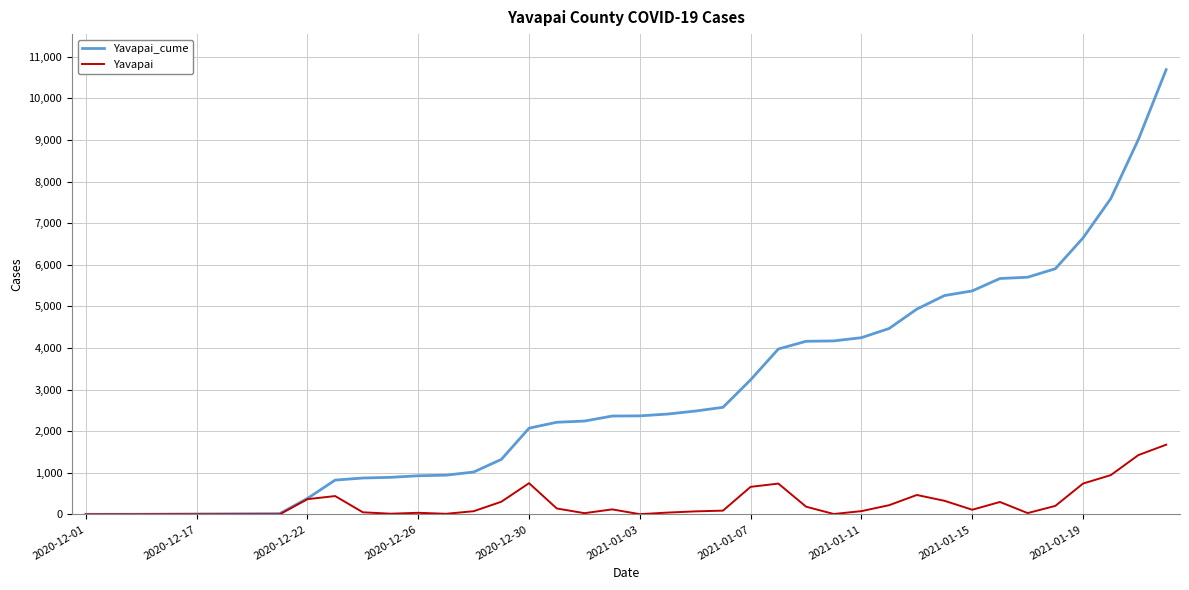

How many lines are shown in the chart?

2